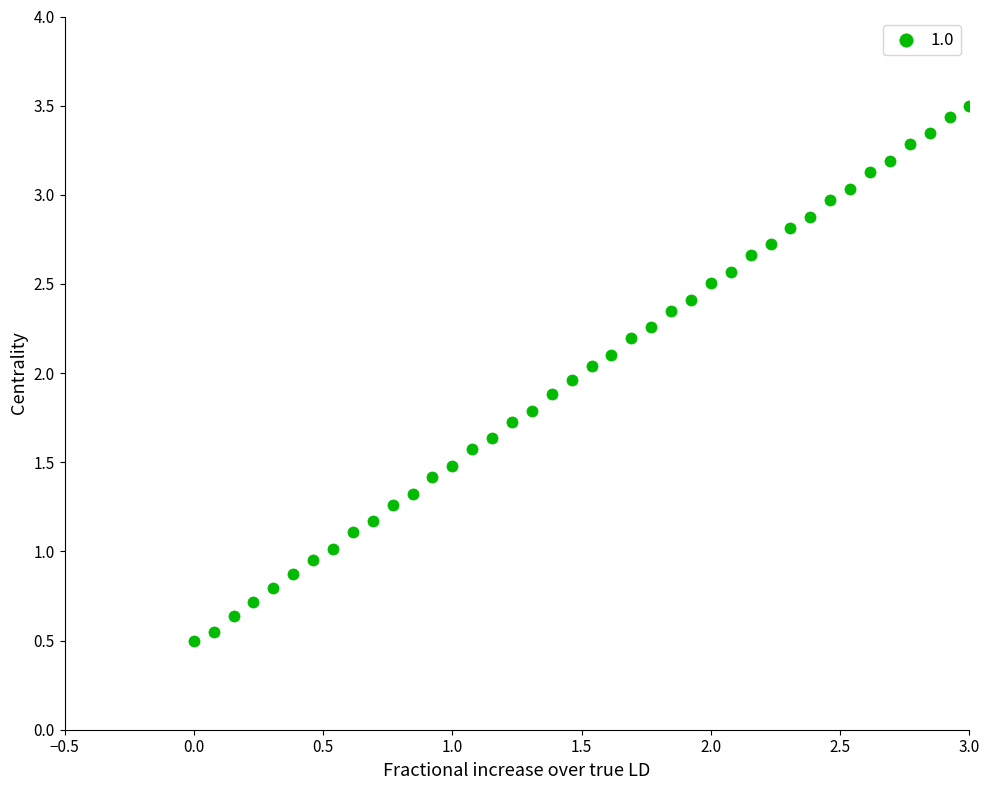

What is the range of X values (max minus min)?

3.0